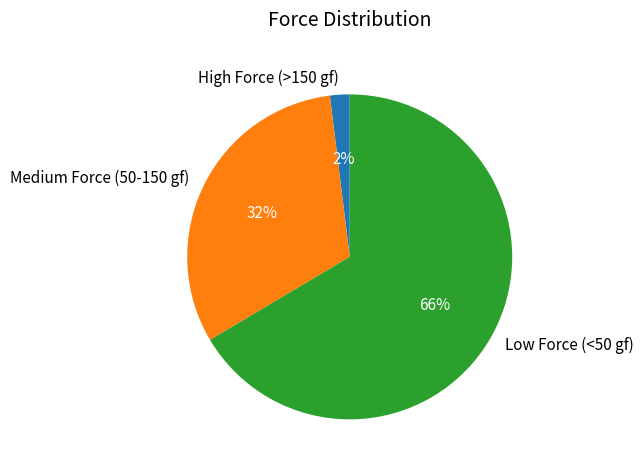

Count the number of slices in the pie.

3